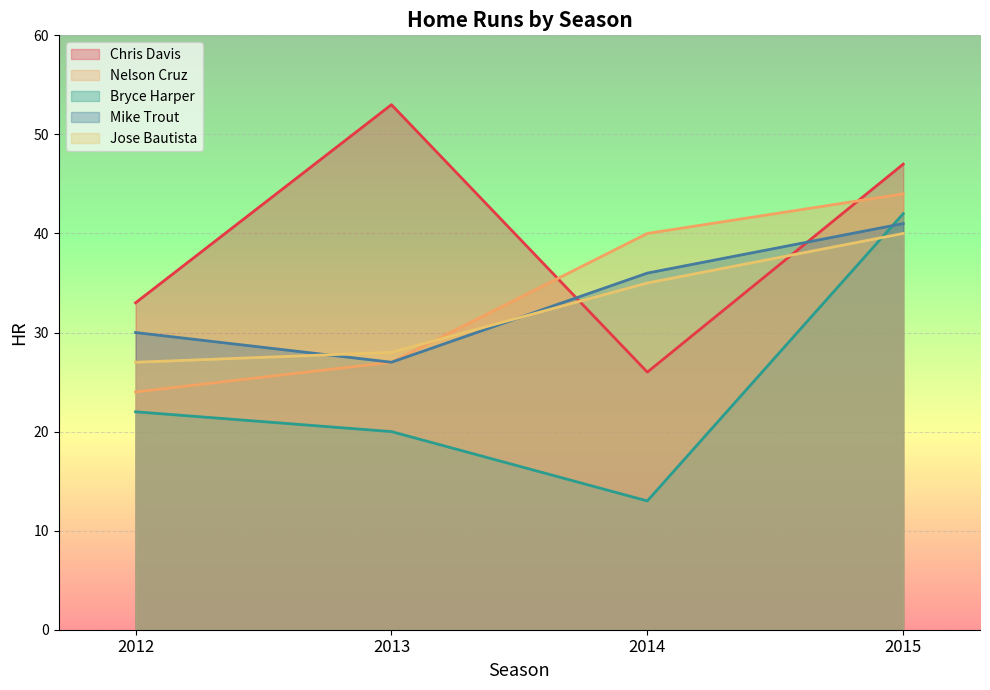

What is the value of the Chris Davis point at the 4th from the left?

47